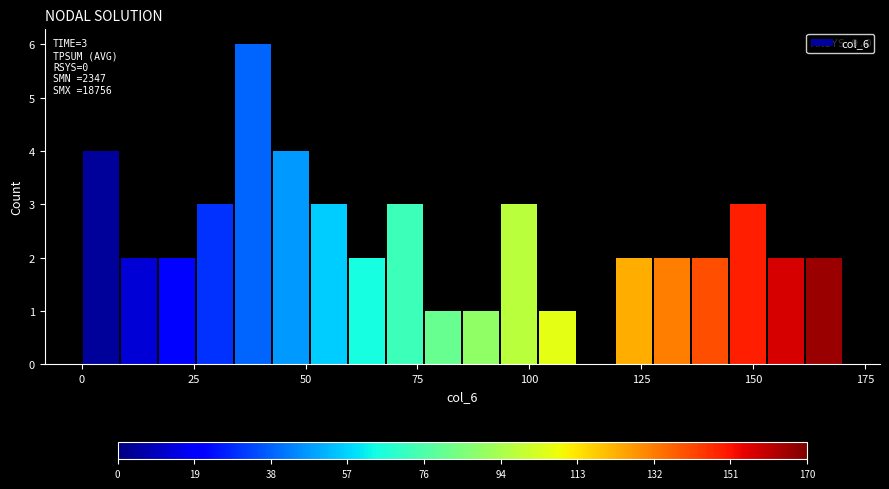

Around what value on the x-axis is the tallest bar? Give the approximate position of its centre, as read against the axis.

40